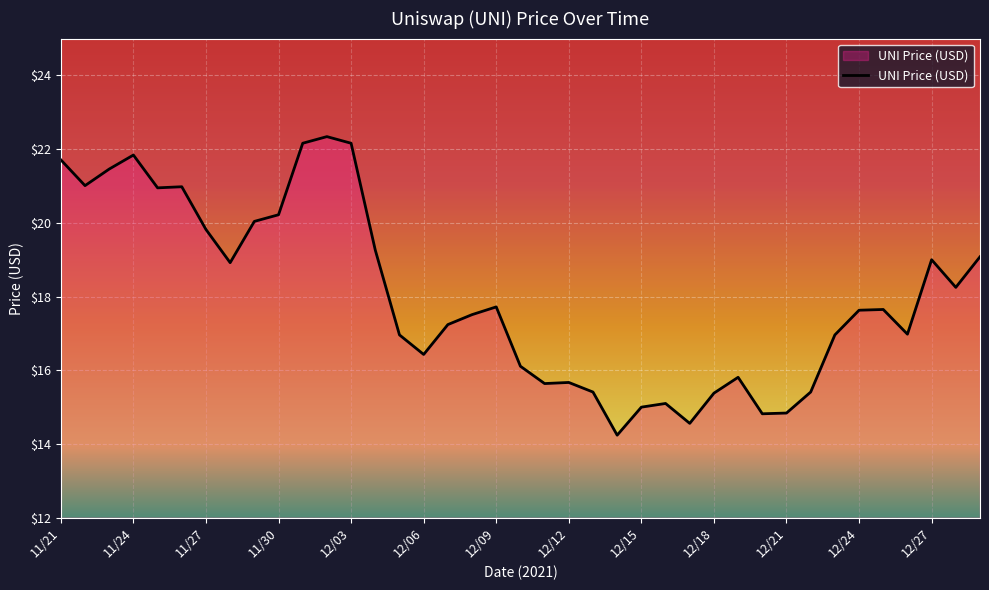

What is the maximum value shown in the chart?

22.3